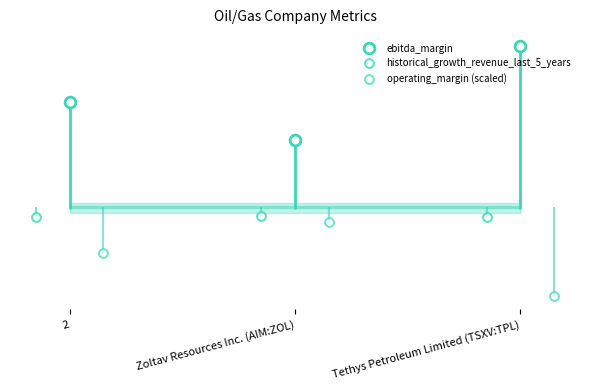

What are all the series names shown in the legend?

ebitda_margin, historical_growth_revenue_last_5_years, operating_margin (scaled)